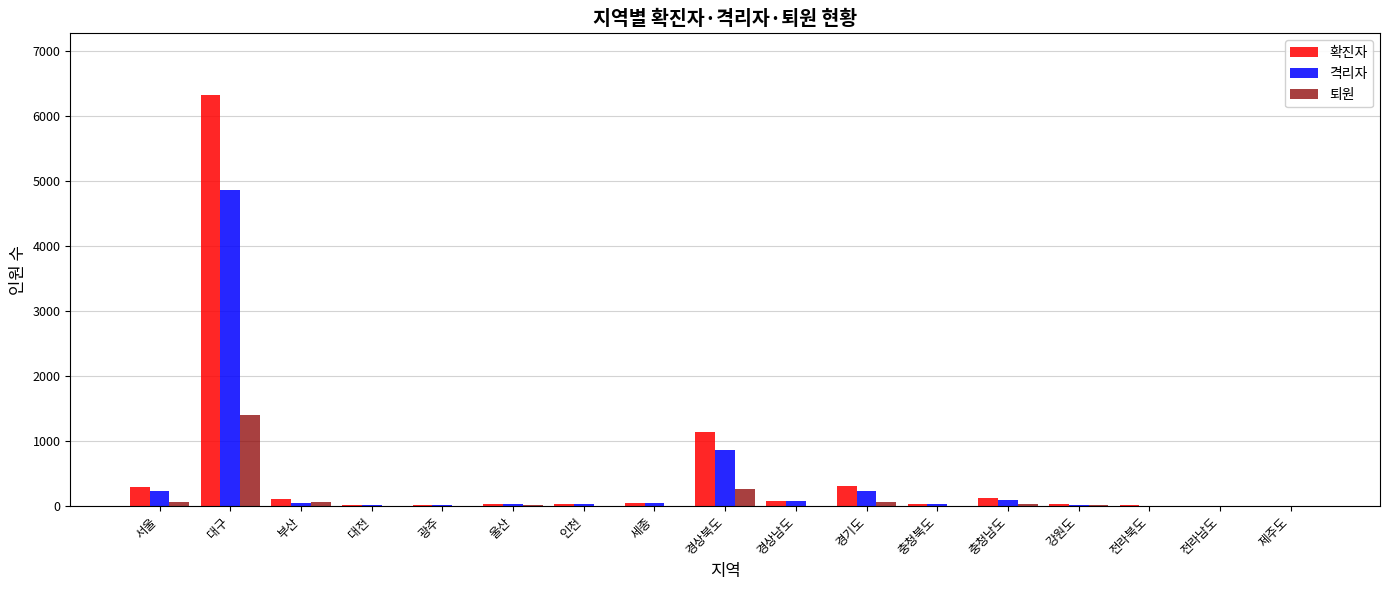

Count the number of data series in this chart.

3